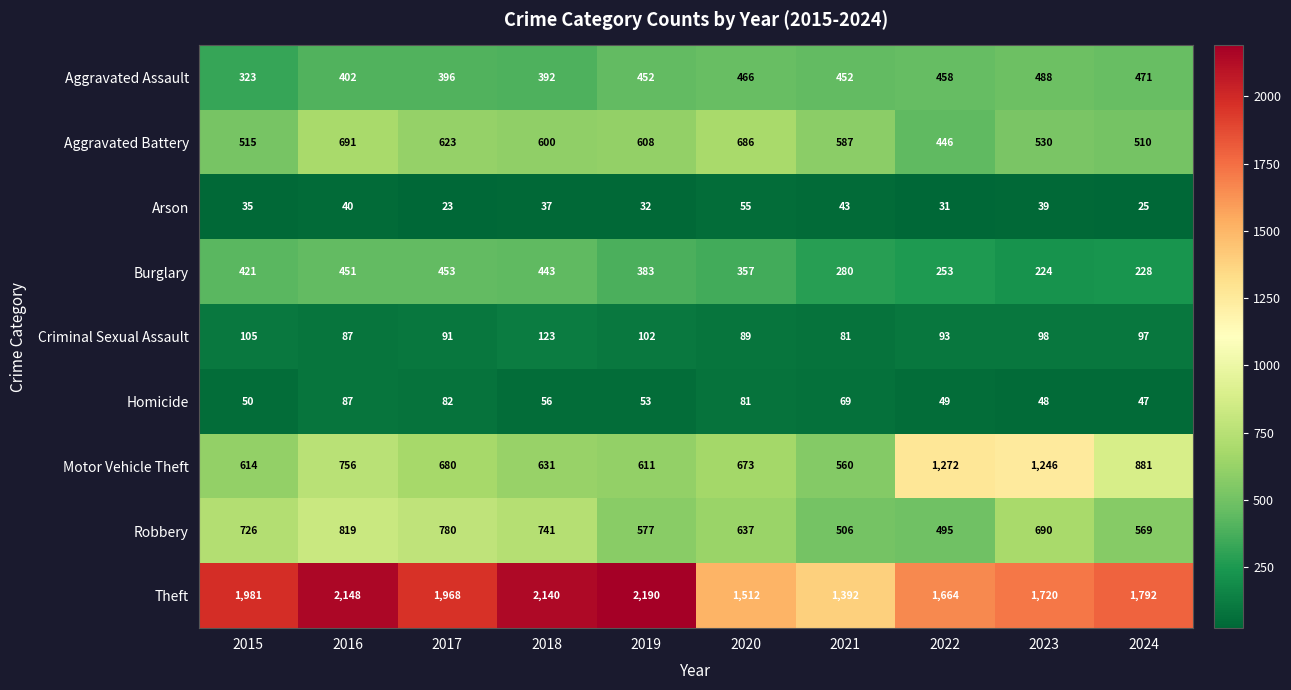

What is the difference between the highest and lowest values at 2021?

1349